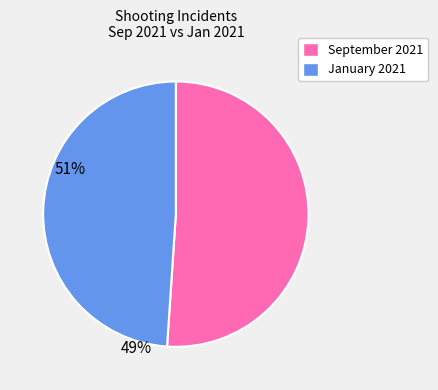

Does any single category account for the majority?

Yes